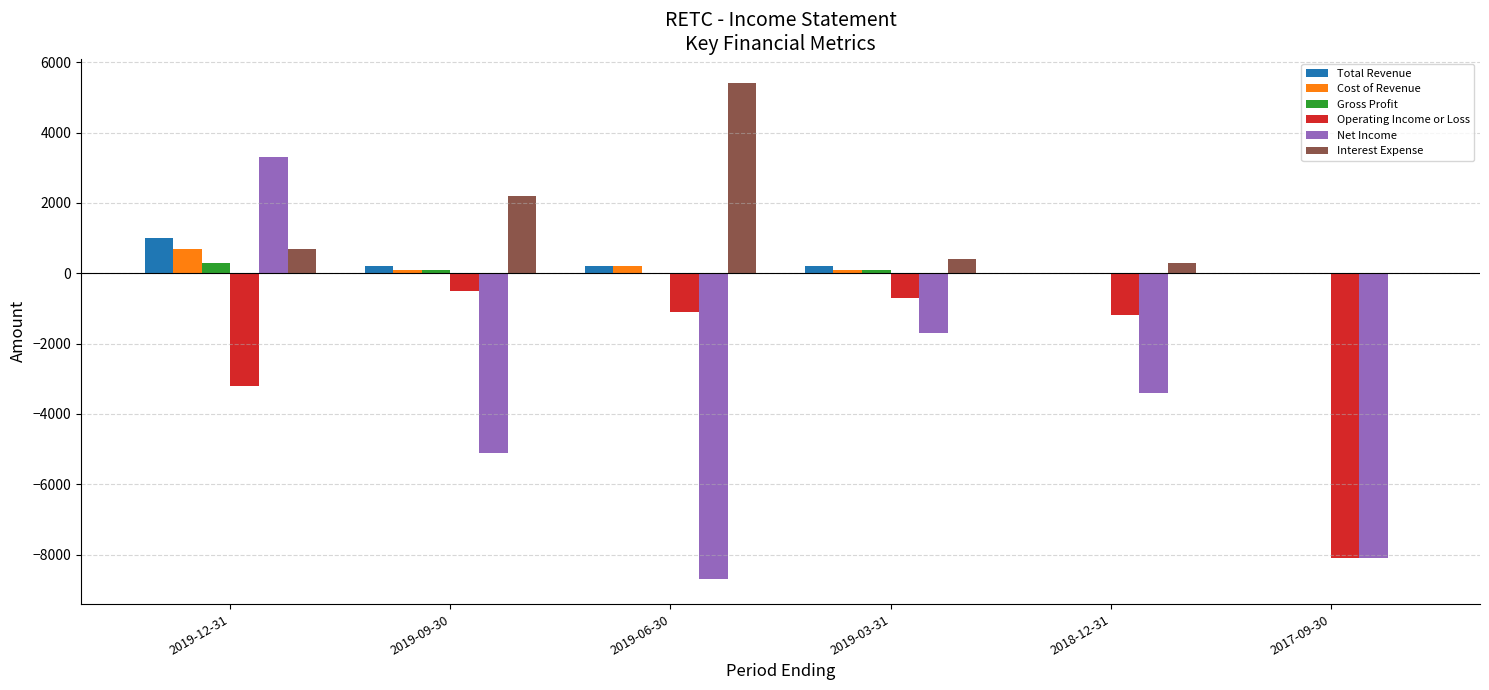

What is the total value across all series at 2019-12-31?

2800